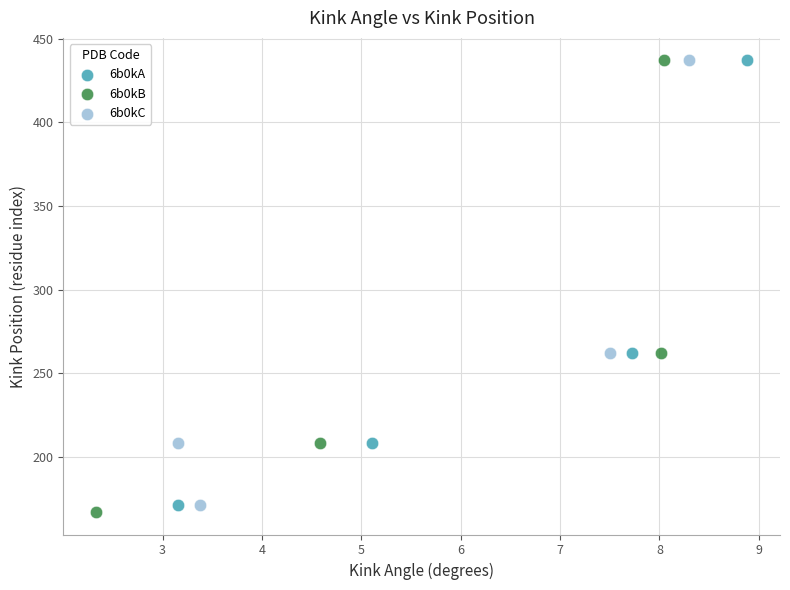

What are all the series names shown in the legend?

6b0kA, 6b0kB, 6b0kC